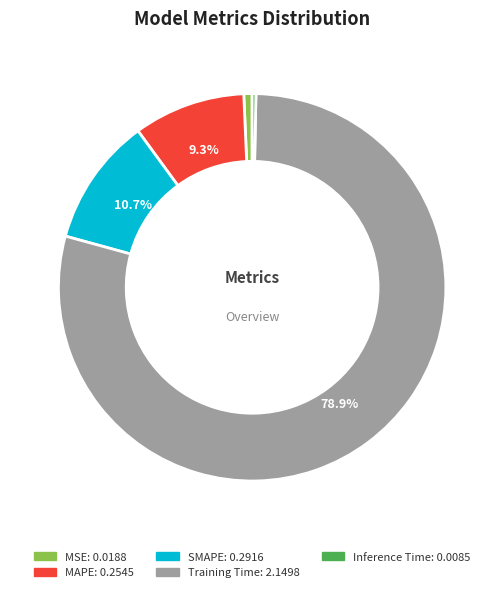

What percentage do SMAPE and Training Time together represent?

89.7%